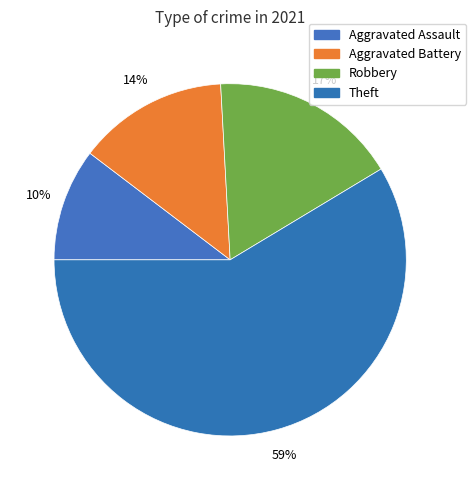

Count the number of slices in the pie.

4